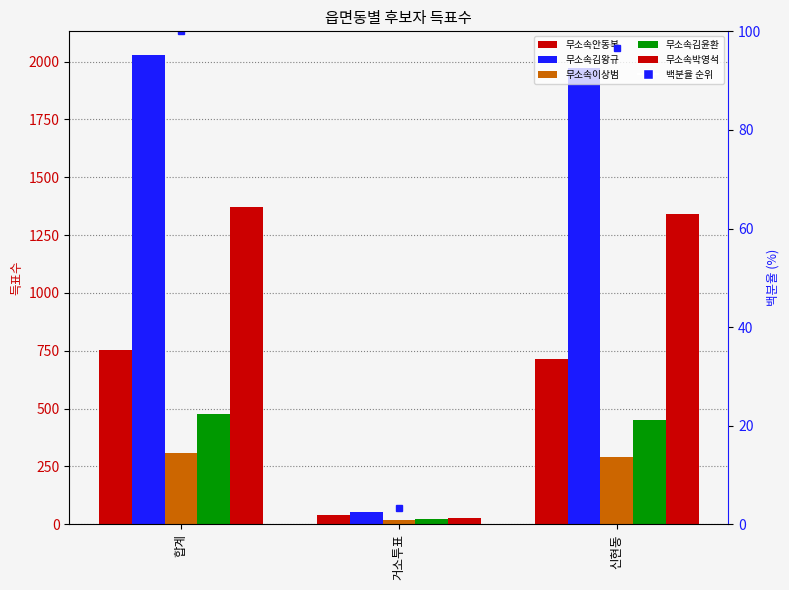

What is the difference between the 무소속박영석 values at 신현동 and 거소투표?

1314